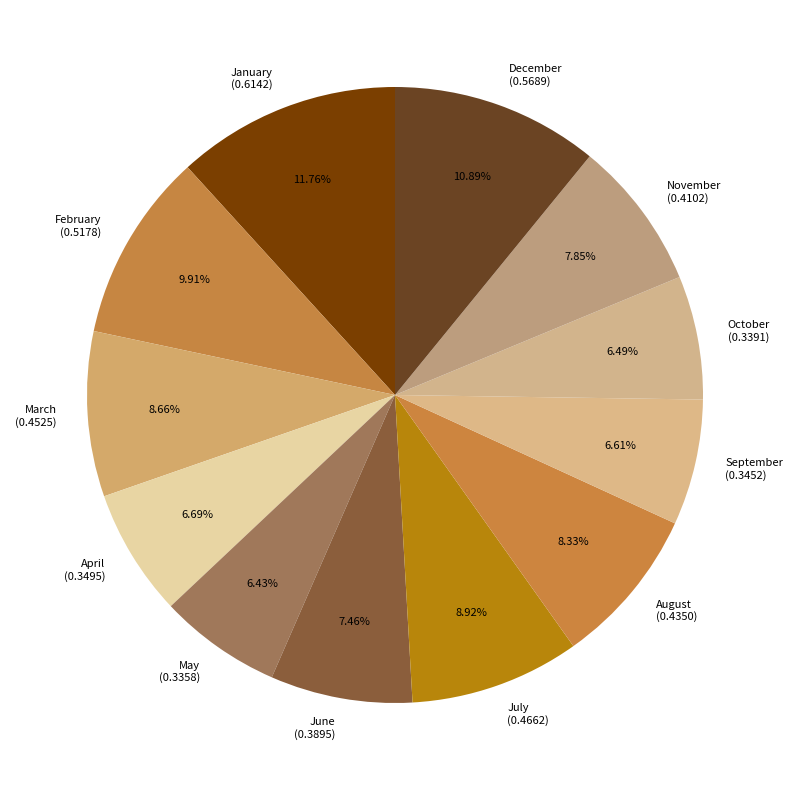

What percentage is the July slice, to the nearest percent?

9%